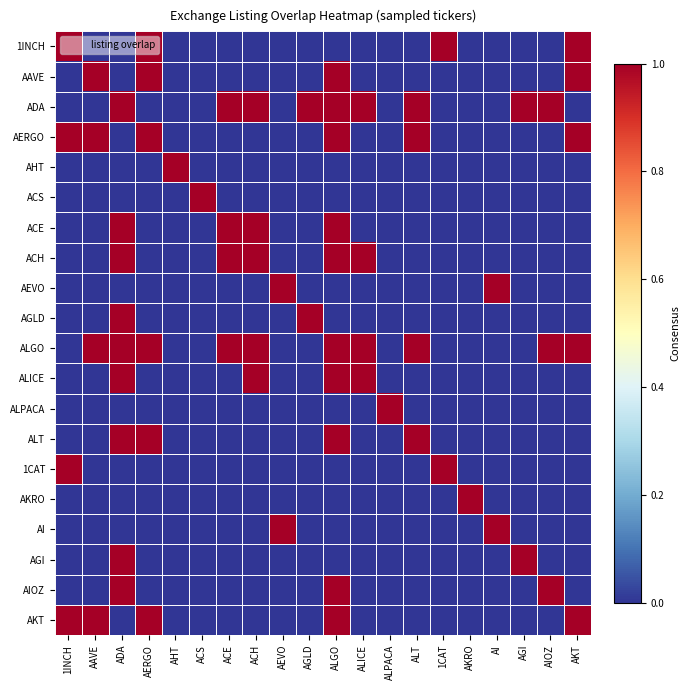

Reading left to right, what are all the values shown in this chart?

1INCH: 1INCH=1	AAVE=0	ADA=0	AERGO=1	AHT=0	ACS=0	ACE=0	ACH=0	AEVO=0	AGLD=0	ALGO=0	ALICE=0	ALPACA=0	ALT=0	1CAT=1	AKRO=0	AI=0	AGI=0	AIOZ=0	AKT=1
AAVE: 1INCH=0	AAVE=1	ADA=0	AERGO=1	AHT=0	ACS=0	ACE=0	ACH=0	AEVO=0	AGLD=0	ALGO=1	ALICE=0	ALPACA=0	ALT=0	1CAT=0	AKRO=0	AI=0	AGI=0	AIOZ=0	AKT=1
ADA: 1INCH=0	AAVE=0	ADA=1	AERGO=0	AHT=0	ACS=0	ACE=1	ACH=1	AEVO=0	AGLD=1	ALGO=1	ALICE=1	ALPACA=0	ALT=1	1CAT=0	AKRO=0	AI=0	AGI=1	AIOZ=1	AKT=0
AERGO: 1INCH=1	AAVE=1	ADA=0	AERGO=1	AHT=0	ACS=0	ACE=0	ACH=0	AEVO=0	AGLD=0	ALGO=1	ALICE=0	ALPACA=0	ALT=1	1CAT=0	AKRO=0	AI=0	AGI=0	AIOZ=0	AKT=1
AHT: 1INCH=0	AAVE=0	ADA=0	AERGO=0	AHT=1	ACS=0	ACE=0	ACH=0	AEVO=0	AGLD=0	ALGO=0	ALICE=0	ALPACA=0	ALT=0	1CAT=0	AKRO=0	AI=0	AGI=0	AIOZ=0	AKT=0
ACS: 1INCH=0	AAVE=0	ADA=0	AERGO=0	AHT=0	ACS=1	ACE=0	ACH=0	AEVO=0	AGLD=0	ALGO=0	ALICE=0	ALPACA=0	ALT=0	1CAT=0	AKRO=0	AI=0	AGI=0	AIOZ=0	AKT=0
ACE: 1INCH=0	AAVE=0	ADA=1	AERGO=0	AHT=0	ACS=0	ACE=1	ACH=1	AEVO=0	AGLD=0	ALGO=1	ALICE=0	ALPACA=0	ALT=0	1CAT=0	AKRO=0	AI=0	AGI=0	AIOZ=0	AKT=0
ACH: 1INCH=0	AAVE=0	ADA=1	AERGO=0	AHT=0	ACS=0	ACE=1	ACH=1	AEVO=0	AGLD=0	ALGO=1	ALICE=1	ALPACA=0	ALT=0	1CAT=0	AKRO=0	AI=0	AGI=0	AIOZ=0	AKT=0
AEVO: 1INCH=0	AAVE=0	ADA=0	AERGO=0	AHT=0	ACS=0	ACE=0	ACH=0	AEVO=1	AGLD=0	ALGO=0	ALICE=0	ALPACA=0	ALT=0	1CAT=0	AKRO=0	AI=1	AGI=0	AIOZ=0	AKT=0
AGLD: 1INCH=0	AAVE=0	ADA=1	AERGO=0	AHT=0	ACS=0	ACE=0	ACH=0	AEVO=0	AGLD=1	ALGO=0	ALICE=0	ALPACA=0	ALT=0	1CAT=0	AKRO=0	AI=0	AGI=0	AIOZ=0	AKT=0
ALGO: 1INCH=0	AAVE=1	ADA=1	AERGO=1	AHT=0	ACS=0	ACE=1	ACH=1	AEVO=0	AGLD=0	ALGO=1	ALICE=1	ALPACA=0	ALT=1	1CAT=0	AKRO=0	AI=0	AGI=0	AIOZ=1	AKT=1
ALICE: 1INCH=0	AAVE=0	ADA=1	AERGO=0	AHT=0	ACS=0	ACE=0	ACH=1	AEVO=0	AGLD=0	ALGO=1	ALICE=1	ALPACA=0	ALT=0	1CAT=0	AKRO=0	AI=0	AGI=0	AIOZ=0	AKT=0
ALPACA: 1INCH=0	AAVE=0	ADA=0	AERGO=0	AHT=0	ACS=0	ACE=0	ACH=0	AEVO=0	AGLD=0	ALGO=0	ALICE=0	ALPACA=1	ALT=0	1CAT=0	AKRO=0	AI=0	AGI=0	AIOZ=0	AKT=0
ALT: 1INCH=0	AAVE=0	ADA=1	AERGO=1	AHT=0	ACS=0	ACE=0	ACH=0	AEVO=0	AGLD=0	ALGO=1	ALICE=0	ALPACA=0	ALT=1	1CAT=0	AKRO=0	AI=0	AGI=0	AIOZ=0	AKT=0
1CAT: 1INCH=1	AAVE=0	ADA=0	AERGO=0	AHT=0	ACS=0	ACE=0	ACH=0	AEVO=0	AGLD=0	ALGO=0	ALICE=0	ALPACA=0	ALT=0	1CAT=1	AKRO=0	AI=0	AGI=0	AIOZ=0	AKT=0
AKRO: 1INCH=0	AAVE=0	ADA=0	AERGO=0	AHT=0	ACS=0	ACE=0	ACH=0	AEVO=0	AGLD=0	ALGO=0	ALICE=0	ALPACA=0	ALT=0	1CAT=0	AKRO=1	AI=0	AGI=0	AIOZ=0	AKT=0
AI: 1INCH=0	AAVE=0	ADA=0	AERGO=0	AHT=0	ACS=0	ACE=0	ACH=0	AEVO=1	AGLD=0	ALGO=0	ALICE=0	ALPACA=0	ALT=0	1CAT=0	AKRO=0	AI=1	AGI=0	AIOZ=0	AKT=0
AGI: 1INCH=0	AAVE=0	ADA=1	AERGO=0	AHT=0	ACS=0	ACE=0	ACH=0	AEVO=0	AGLD=0	ALGO=0	ALICE=0	ALPACA=0	ALT=0	1CAT=0	AKRO=0	AI=0	AGI=1	AIOZ=0	AKT=0
AIOZ: 1INCH=0	AAVE=0	ADA=1	AERGO=0	AHT=0	ACS=0	ACE=0	ACH=0	AEVO=0	AGLD=0	ALGO=1	ALICE=0	ALPACA=0	ALT=0	1CAT=0	AKRO=0	AI=0	AGI=0	AIOZ=1	AKT=0
AKT: 1INCH=1	AAVE=1	ADA=0	AERGO=1	AHT=0	ACS=0	ACE=0	ACH=0	AEVO=0	AGLD=0	ALGO=1	ALICE=0	ALPACA=0	ALT=0	1CAT=0	AKRO=0	AI=0	AGI=0	AIOZ=0	AKT=1